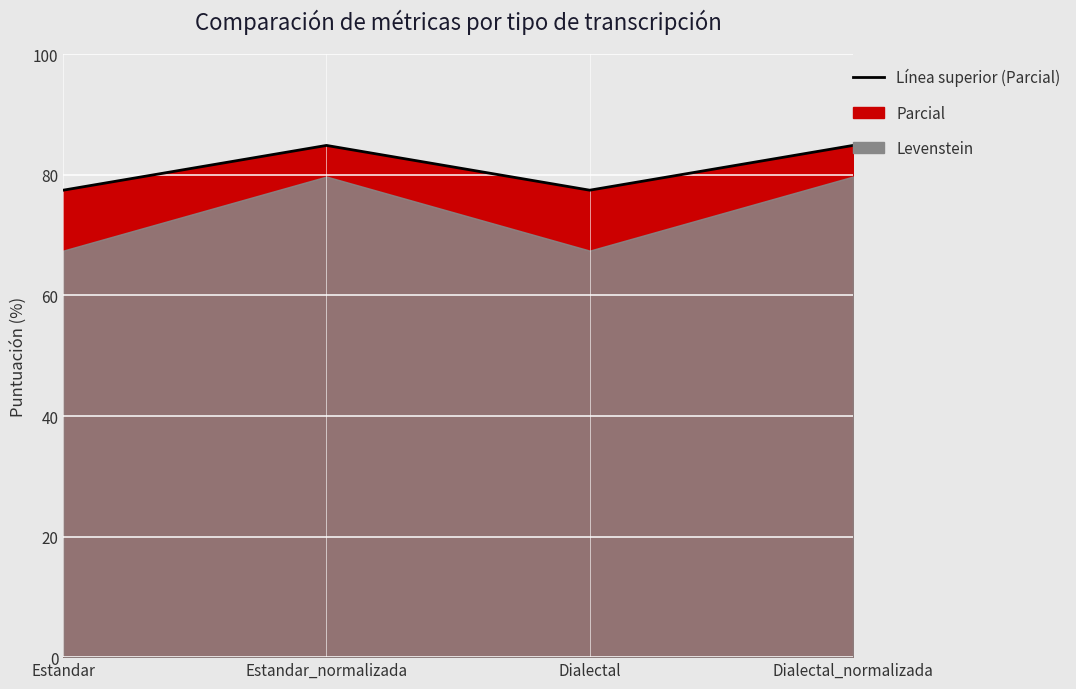

What is the difference between the second highest and minimum values?

7.4